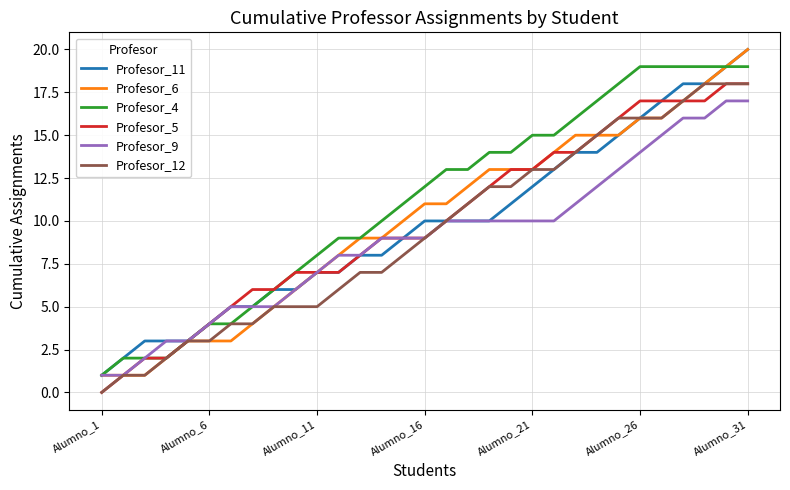

What is the greatest value displayed?

20